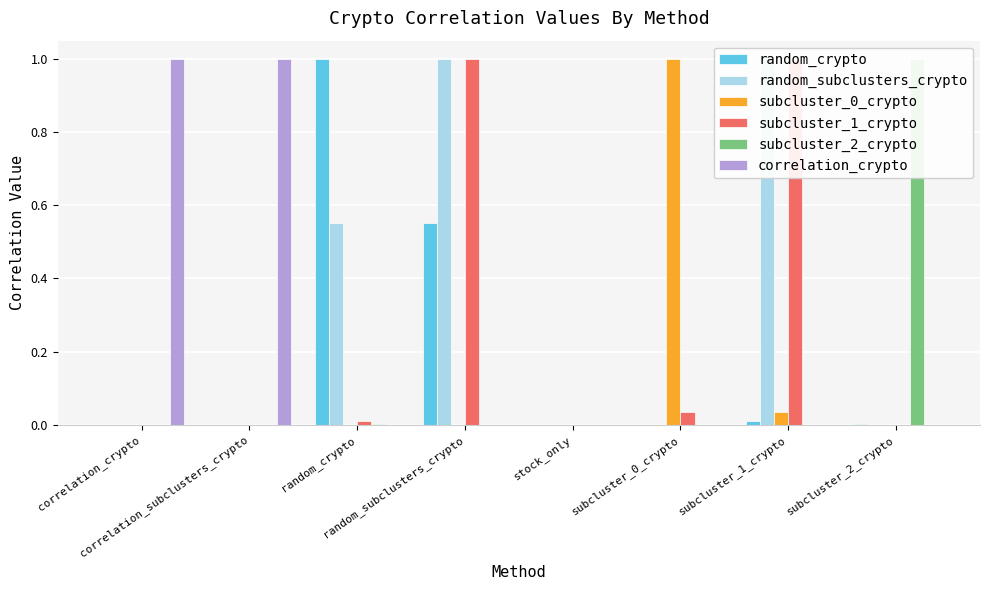

What is the total value across all series at subcluster_1_crypto?

2.0